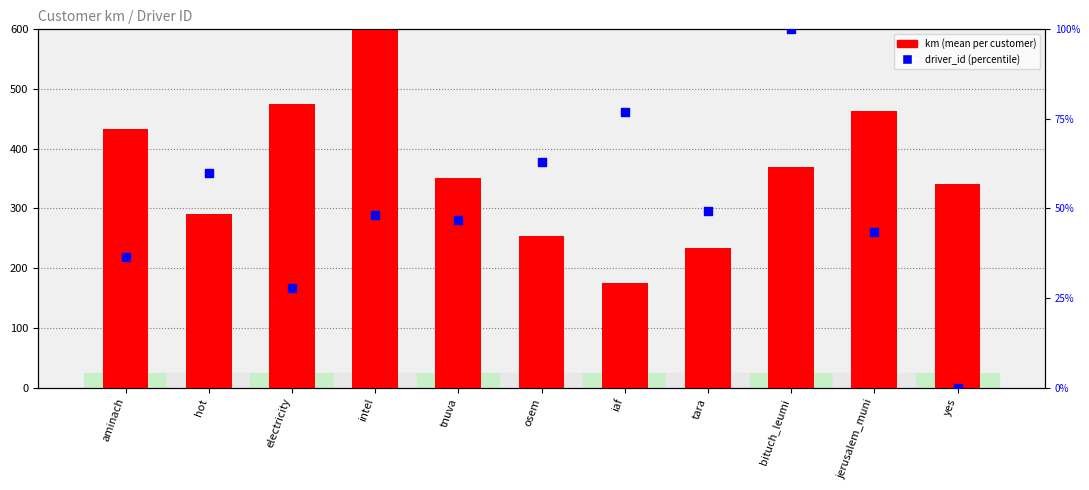

At which category is the sum across all series the highest?

intel